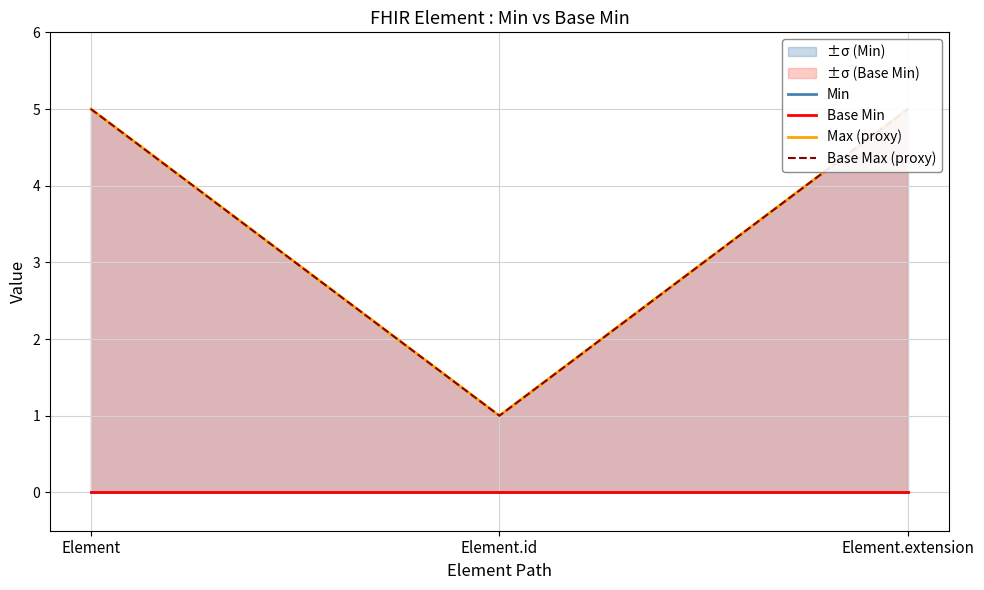

What is the difference between the highest and lowest values at Element?

5